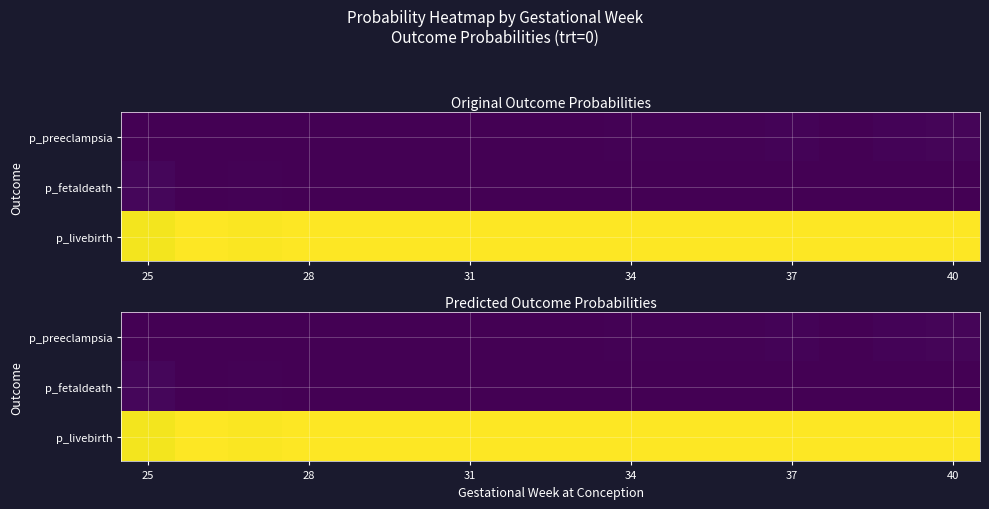

What is the total value across all series at 28?

1.0